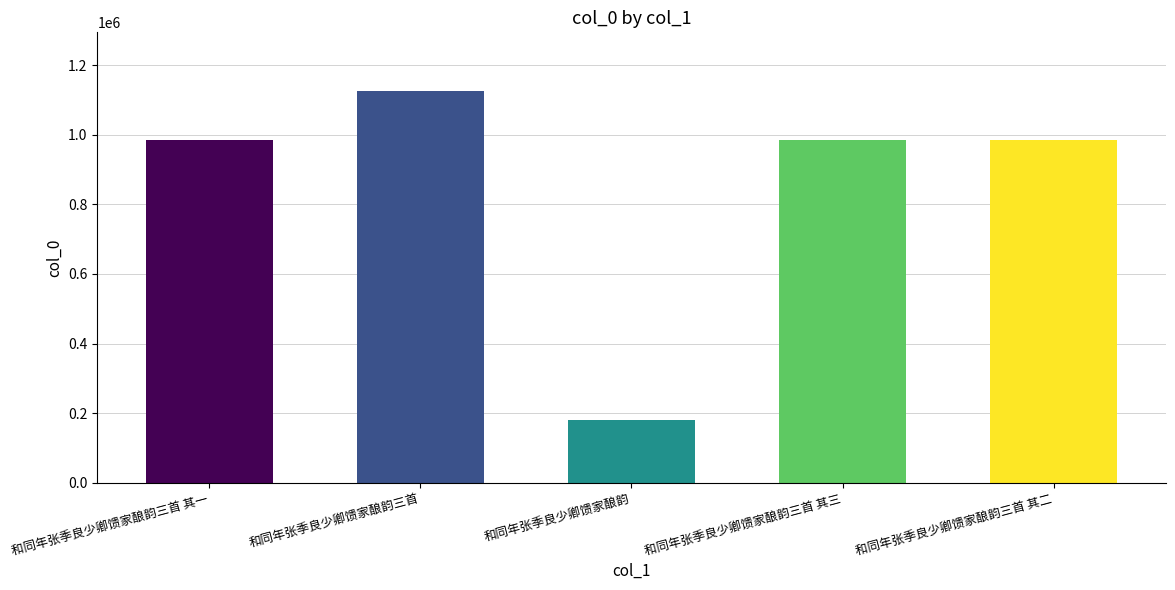

What is the maximum value shown in the chart?

1125540